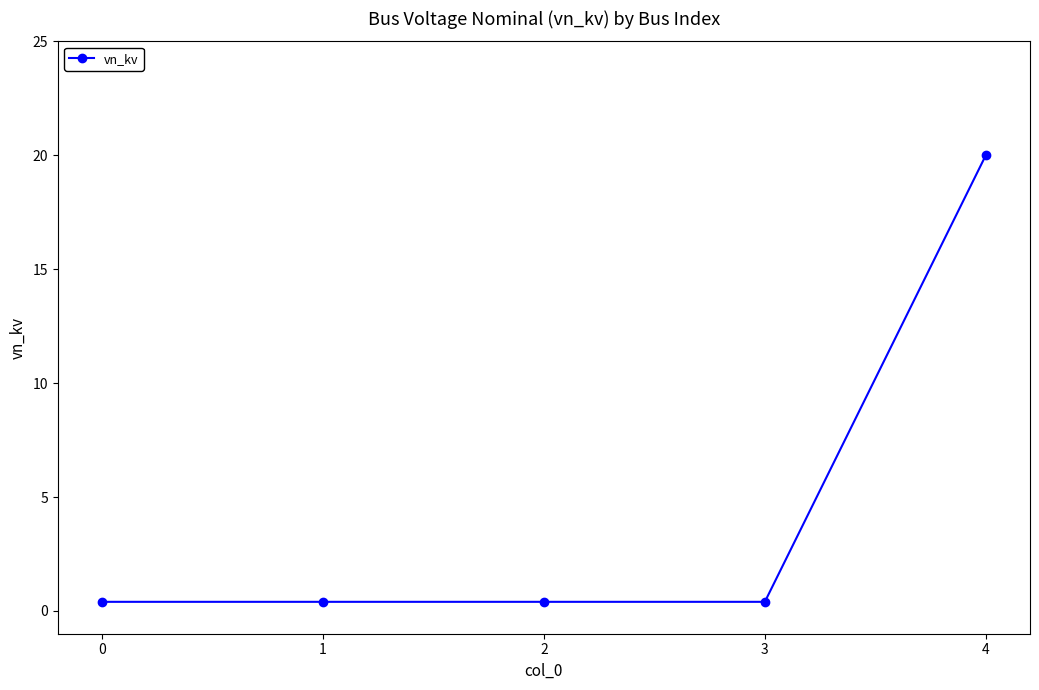

The value at 0 is 0.4. True or false?

True